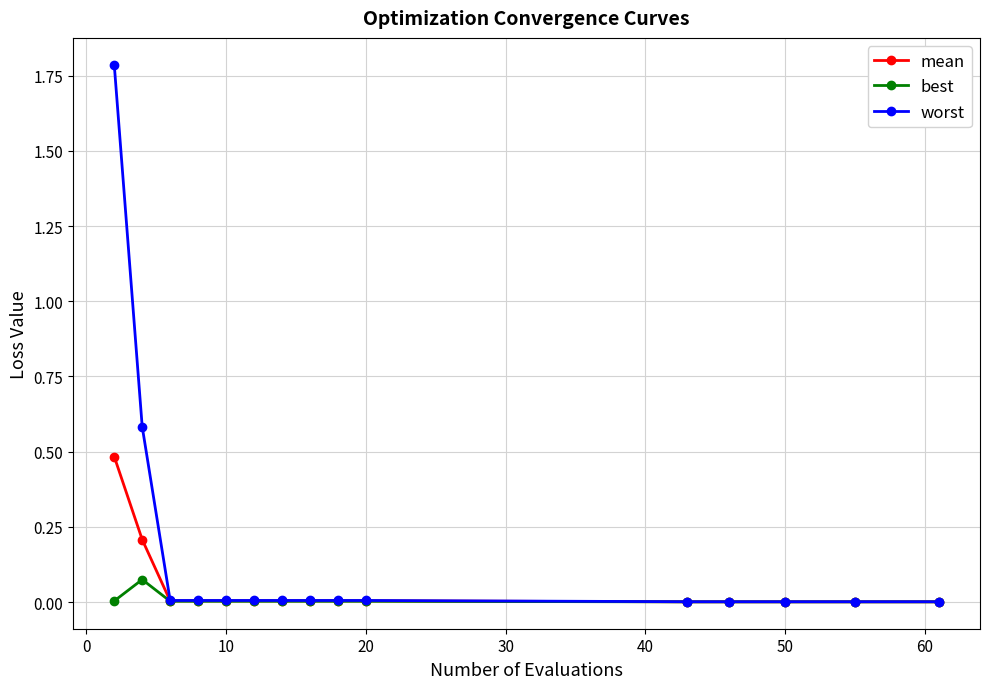

What is the highest value of the mean series?

0.5